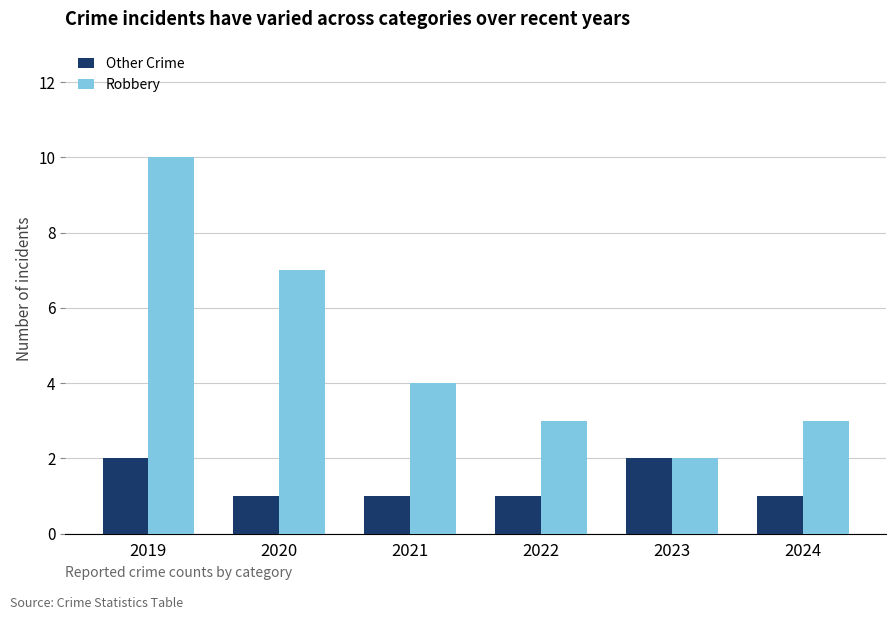

Reading left to right, list all the values displayed in this chart.

Other Crime: 2019=2	2020=1	2021=1	2022=1	2023=2	2024=1
Robbery: 2019=10	2020=7	2021=4	2022=3	2023=2	2024=3